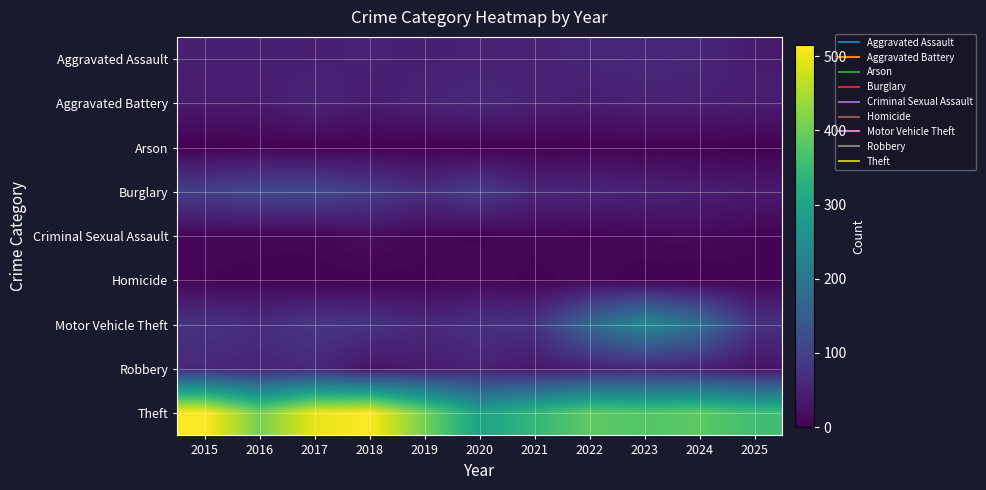

Reading left to right, transcribe all the data shown in this chart.

Aggravated Assault: 2015=46	2016=46	2017=44	2018=48	2019=44	2020=48	2021=50	2022=55	2023=59	2024=56	2025=37
Aggravated Battery: 2015=38	2016=37	2017=54	2018=39	2019=51	2020=59	2021=49	2022=42	2023=47	2024=46	2025=41
Arson: 2015=1	2016=4	2017=2	2018=3	2019=0	2020=2	2021=1	2022=3	2023=4	2024=2	2025=1
Burglary: 2015=98	2016=112	2017=114	2018=92	2019=72	2020=92	2021=57	2022=56	2023=48	2024=44	2025=37
Criminal Sexual Assault: 2015=7	2016=7	2017=7	2018=18	2019=7	2020=5	2021=9	2022=5	2023=11	2024=13	2025=6
Homicide: 2015=6	2016=5	2017=4	2018=3	2019=5	2020=10	2021=4	2022=9	2023=2	2024=1	2025=5
Motor Vehicle Theft: 2015=75	2016=67	2017=82	2018=78	2019=60	2020=75	2021=75	2022=175	2023=243	2024=190	2025=75
Robbery: 2015=59	2016=54	2017=60	2018=27	2019=38	2020=48	2021=32	2022=46	2023=53	2024=46	2025=26
Theft: 2015=515	2016=409	2017=497	2018=515	2019=409	2020=296	2021=341	2022=388	2023=377	2024=386	2025=357